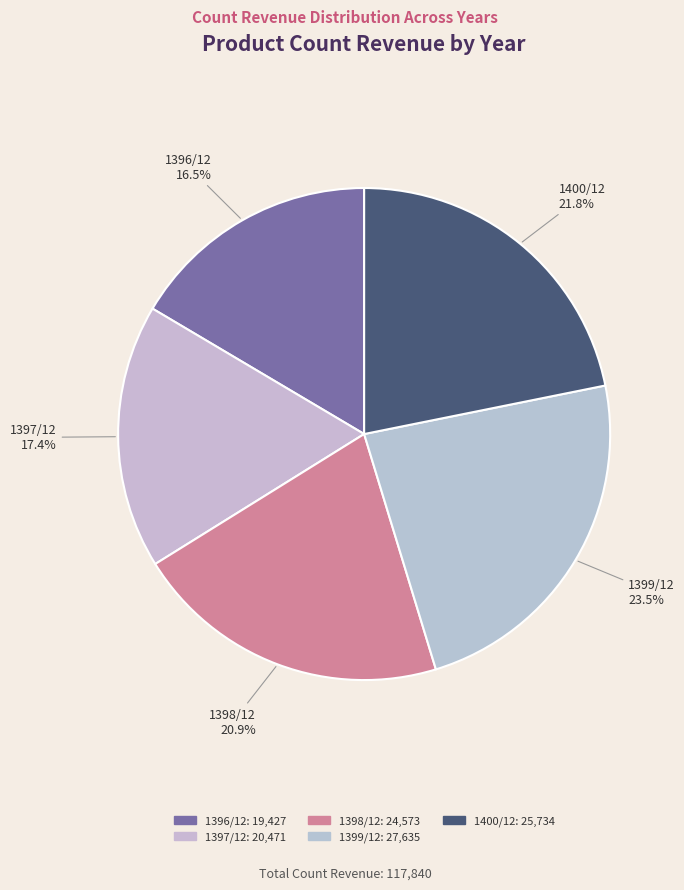

To the nearest percent, what is the difference between the largest and smallest slice percentages?

7%